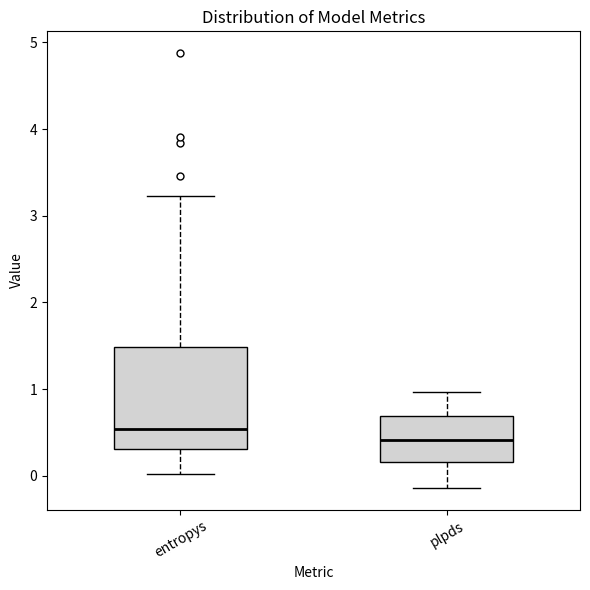

Reading left to right, read every box against the y-axis: the position of its median line, the range the box covers, and the ends of its whiskers. The values are not printed on the chart, so give them approximately, as read against the axis.

entropys: median 0.5, box 0.3 to 1.5, whiskers 0.0 to 3.2
plpds: median 0.4, box 0.2 to 0.7, whiskers -0.1 to 1.0